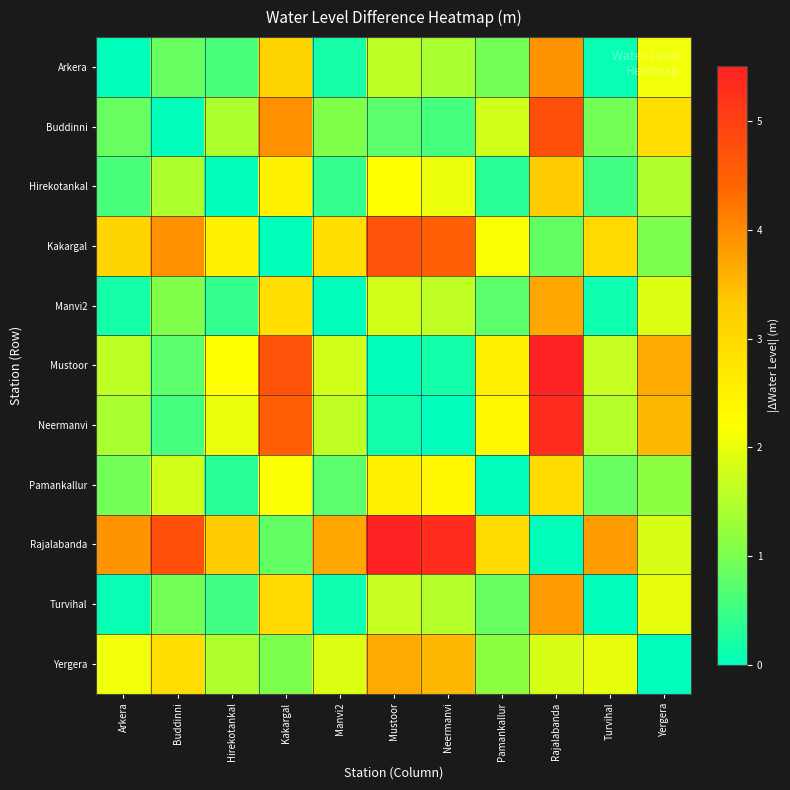

Which series changed the most between Arkera and Rajalabanda?

Mustoor